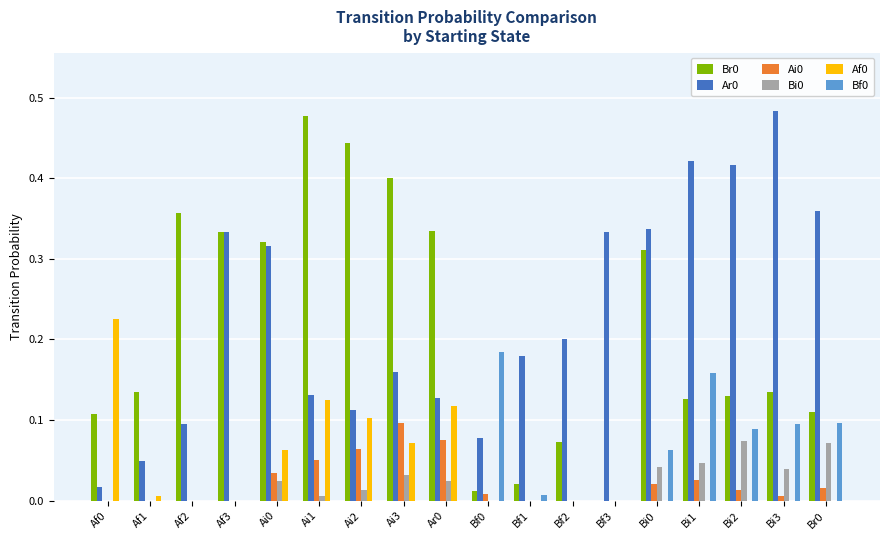

The value of Bf0 at Bi0 is 0.1. True or false?

True